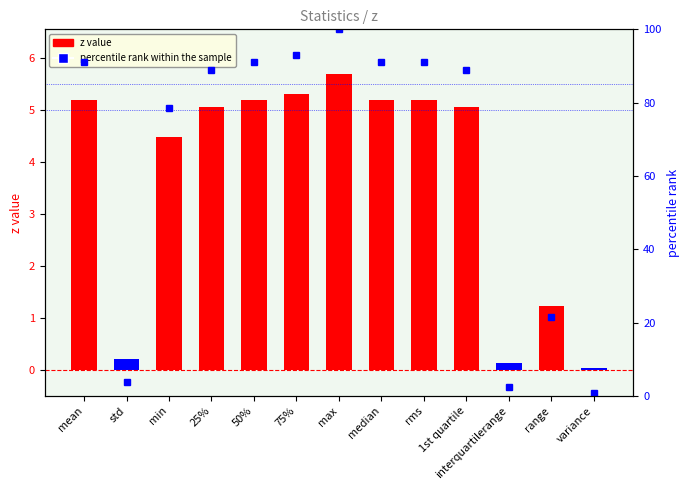

Which label corresponds to the smallest value in the chart?

variance